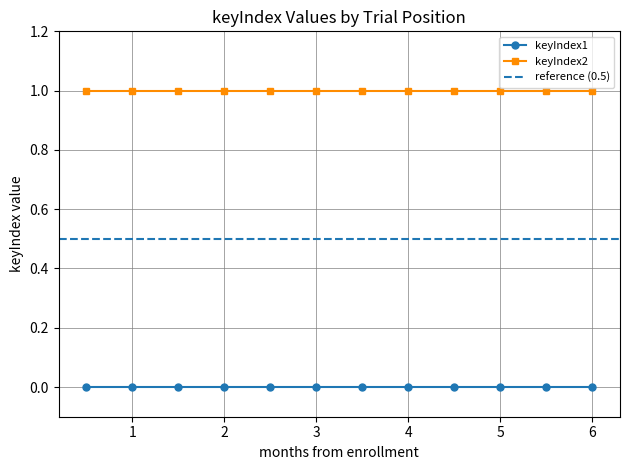

True or false: keyIndex2 and keyIndex1 intersect in this chart.

False